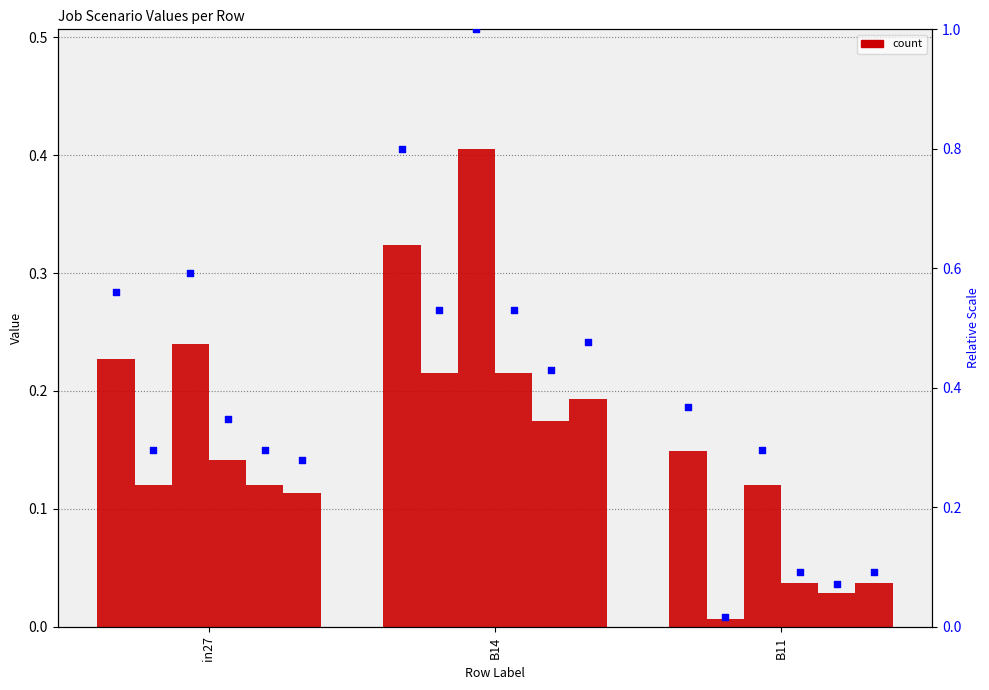

Is the value of job503_scenario0_997 at in27 greater than the value of job500_scenario0_988 at B14?

No